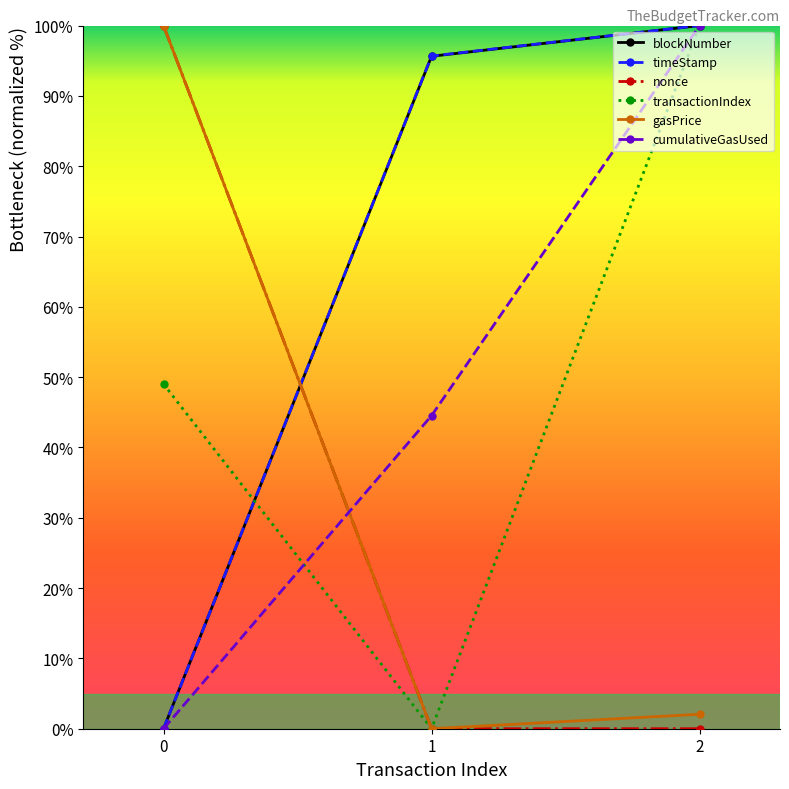

What is the spread (max minus min) of values at 2?

100.0